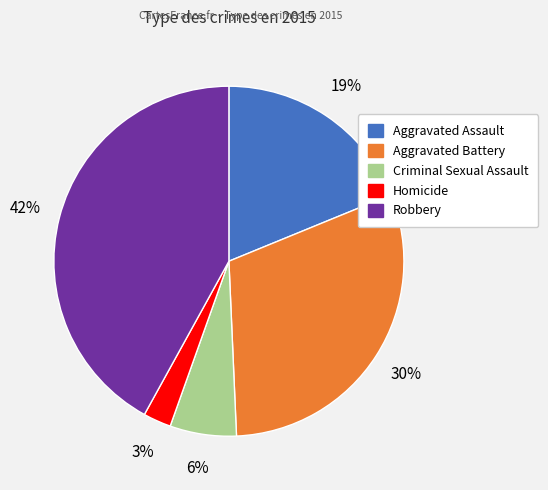

To the nearest percent, what portion does Criminal Sexual Assault represent?

6%